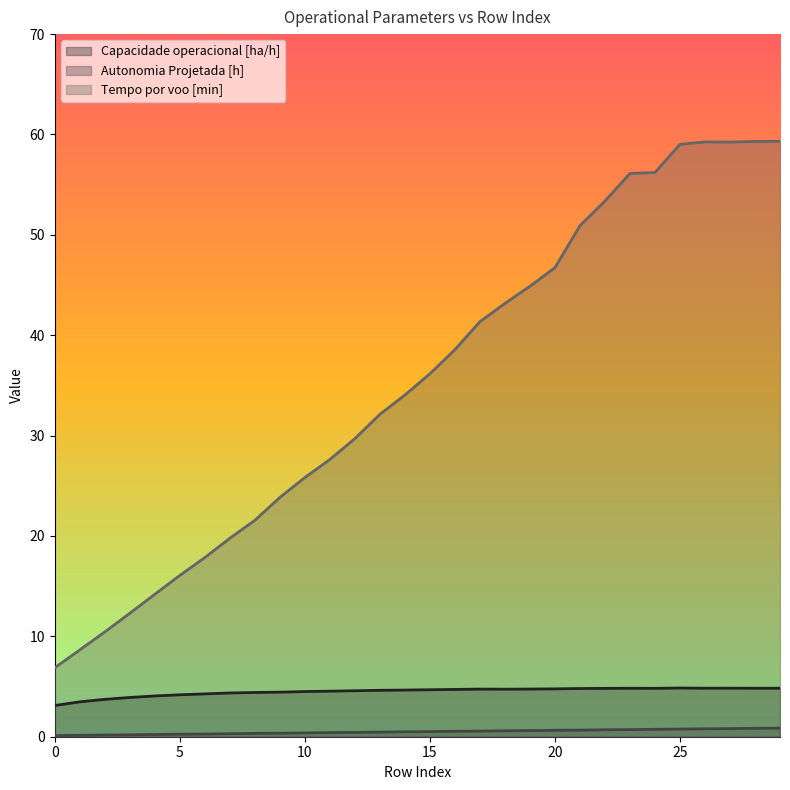

What is the value of the Autonomia Projetada [h] point at the 3rd from the left?

0.2